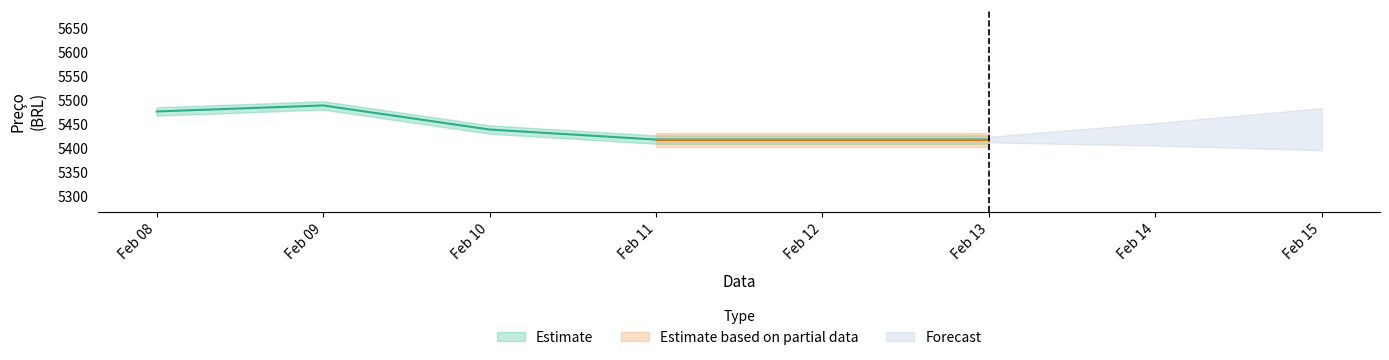

What value does the data have at Feb 13?

5416.7